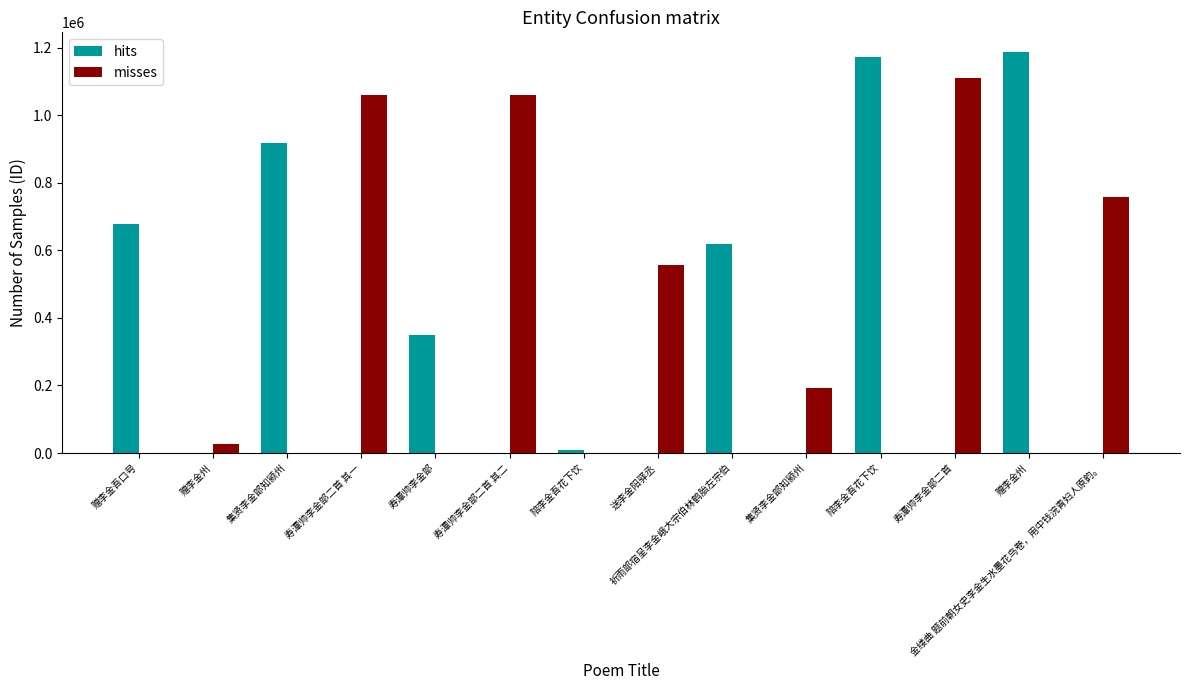

How many series are shown in this chart?

2